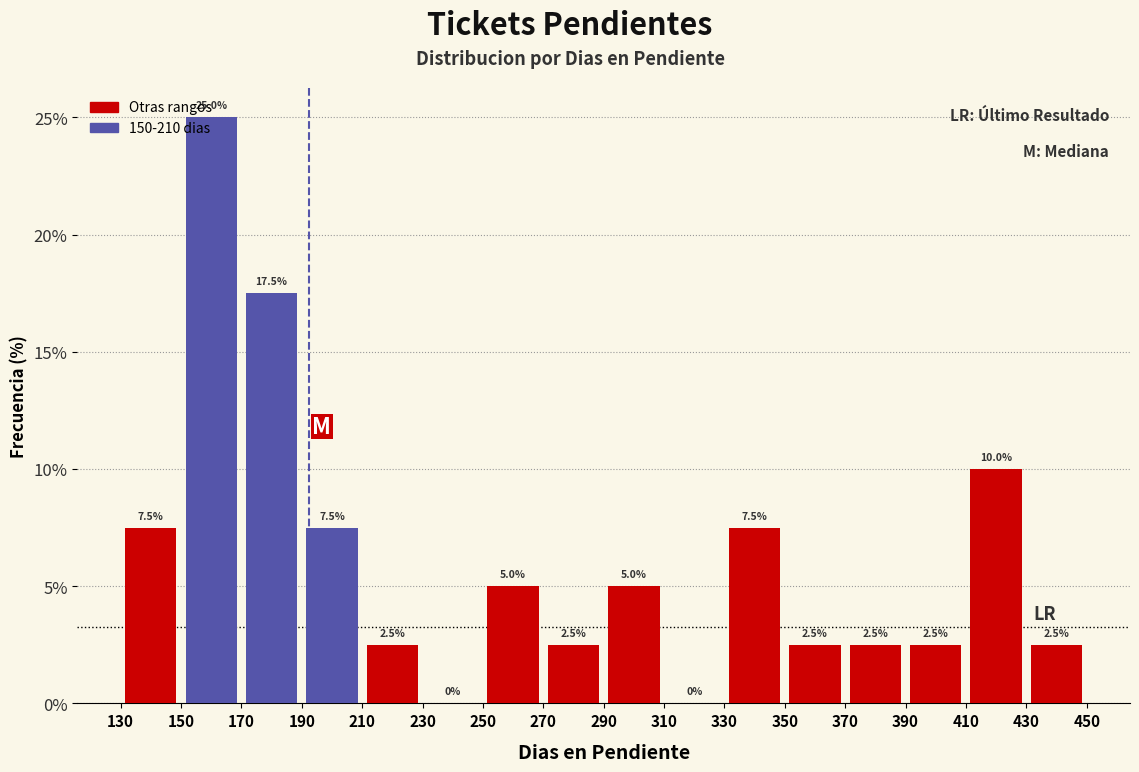

Reading left to right, transcribe this chart: for each bar, give the range it covers on the x-axis and its height.

130 to 150: 7.5
150 to 170: 25.0
170 to 190: 17.5
190 to 210: 7.5
210 to 230: 2.5
230 to 250: 0.0
250 to 270: 5.0
270 to 290: 2.5
290 to 310: 5.0
310 to 330: 0.0
330 to 350: 7.5
350 to 370: 2.5
370 to 390: 2.5
390 to 410: 2.5
410 to 430: 10.0
430 to 450: 2.5